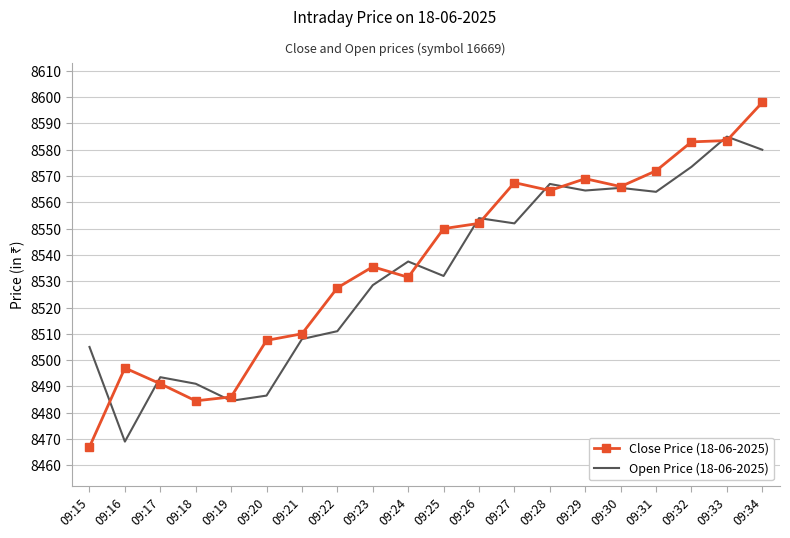

What is the maximum value for Open Price (18-06-2025)?

8585.0